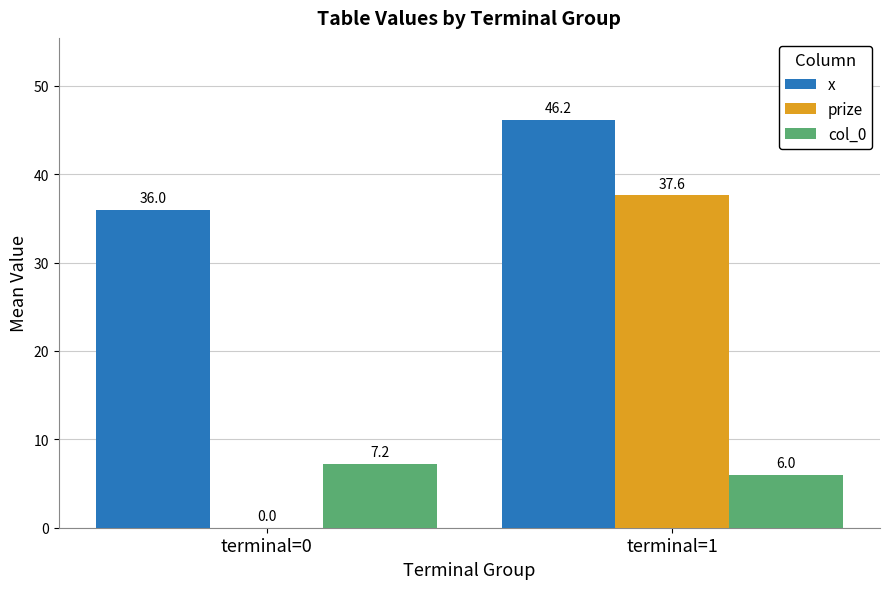

Which series changed the most between terminal=0 and terminal=1?

prize